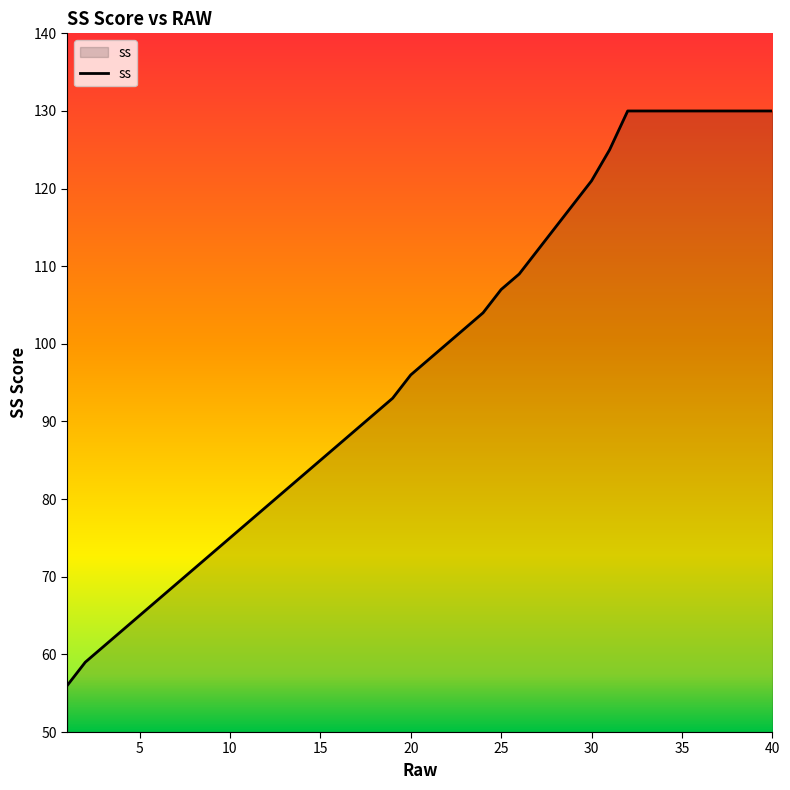

What is the minimum value shown in the chart?

56